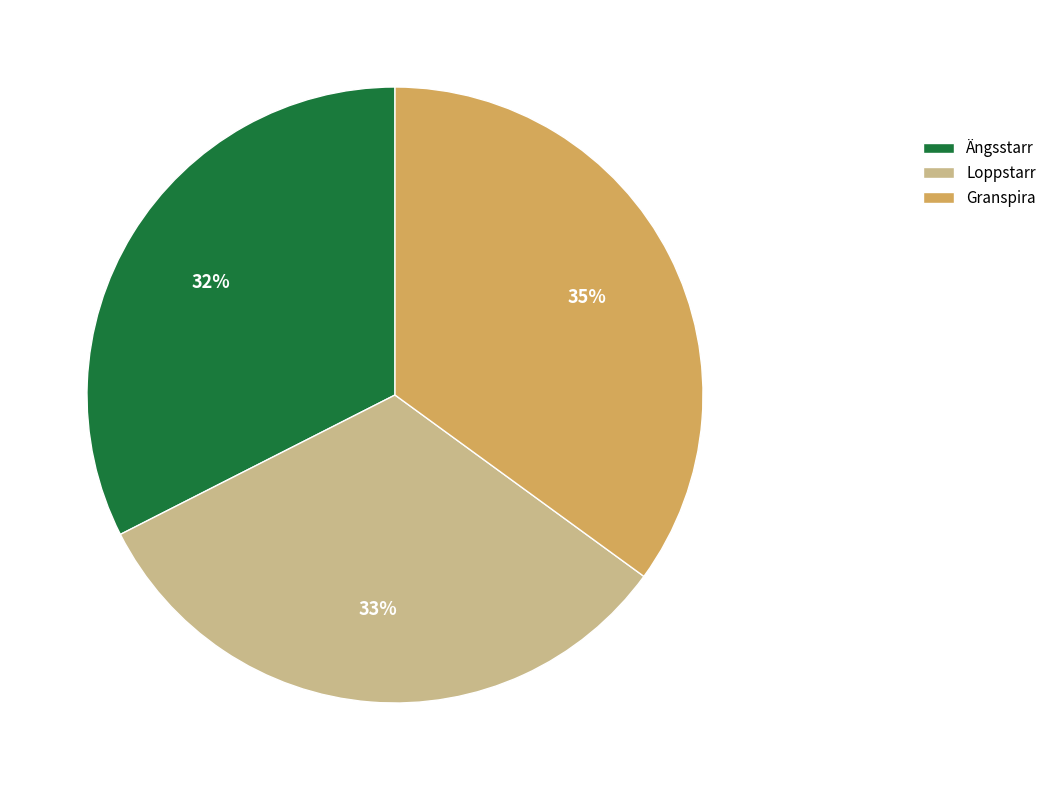

How many slices are in this pie chart?

3